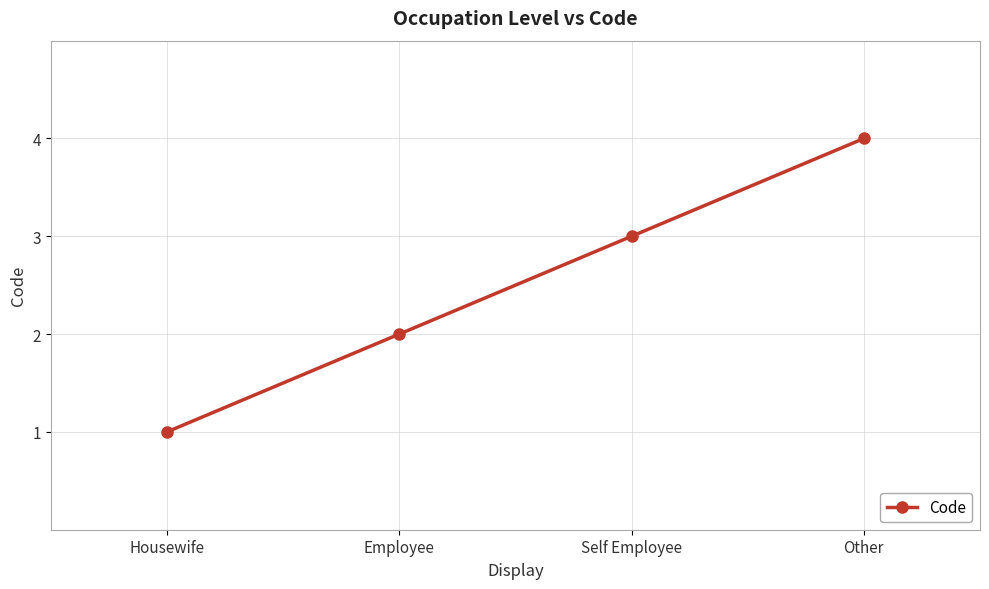

List the labels in order of value, smallest first.

Housewife, Employee, Self Employee, Other